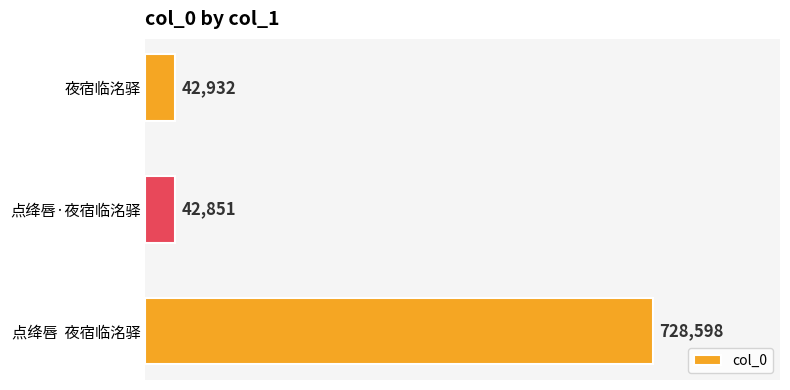

The value at 夜宿临洺驿 is 42932. True or false?

True